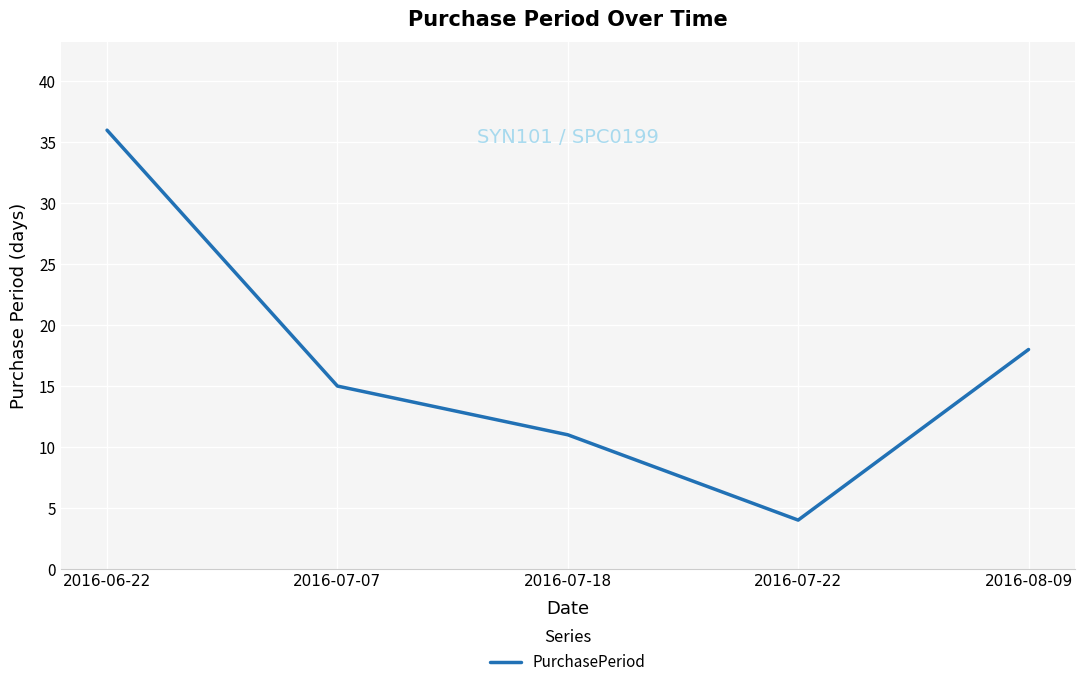

How many lines are shown in the chart?

1